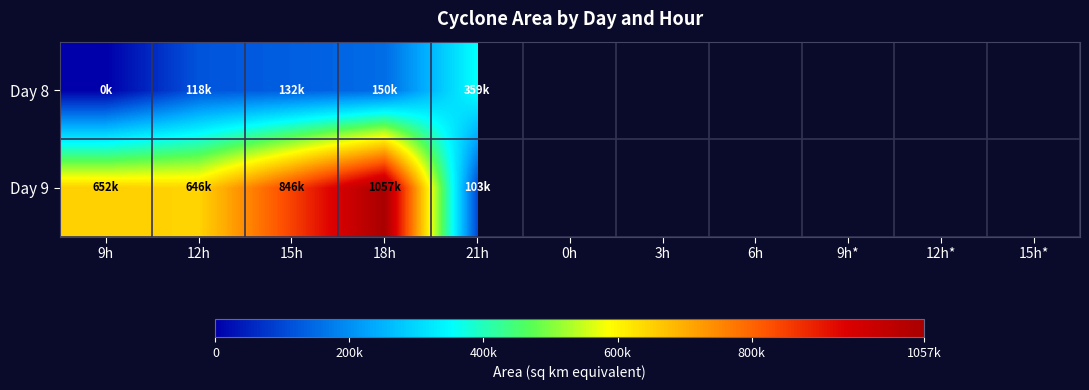

Reading left to right, extract all data points from this chart.

Day 8: 9h=625	12h=118125	15h=132500	18h=150625	21h=359375	0h=0	3h=0	6h=0	9h*=0	12h*=0	15h*=0
Day 9: 9h=652500	12h=646875	15h=846250	18h=1057500	21h=103125	0h=0	3h=0	6h=0	9h*=0	12h*=0	15h*=0